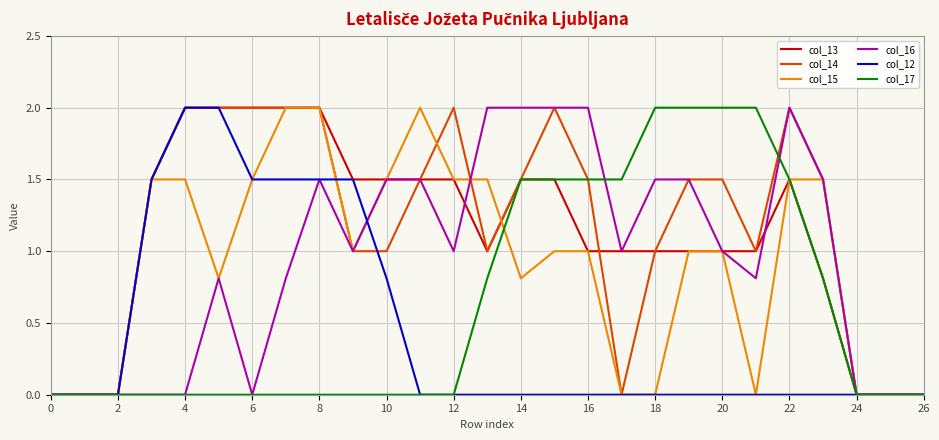

What is the difference between the second highest and second lowest values in the col_15 series?

2.0